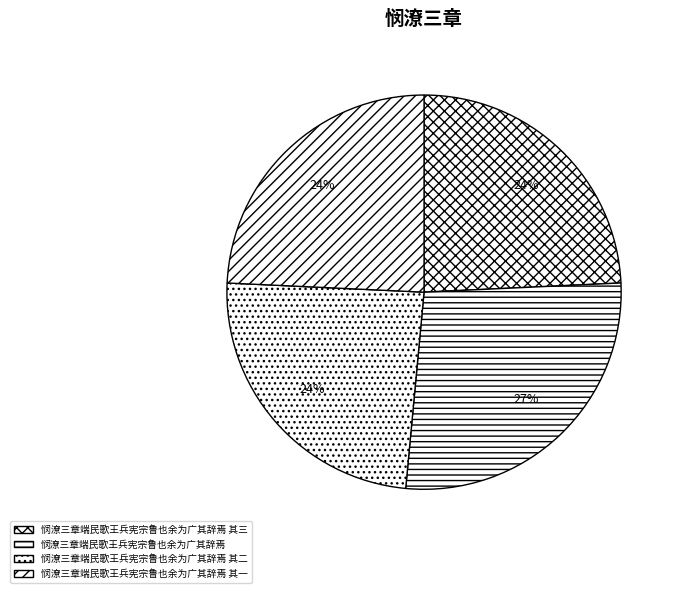

Is the sum of 悯潦三章端民歌王兵宪宗鲁也余为广其辞焉 其二 and 悯潦三章端民歌王兵宪宗鲁也余为广其辞焉 greater than half?

Yes